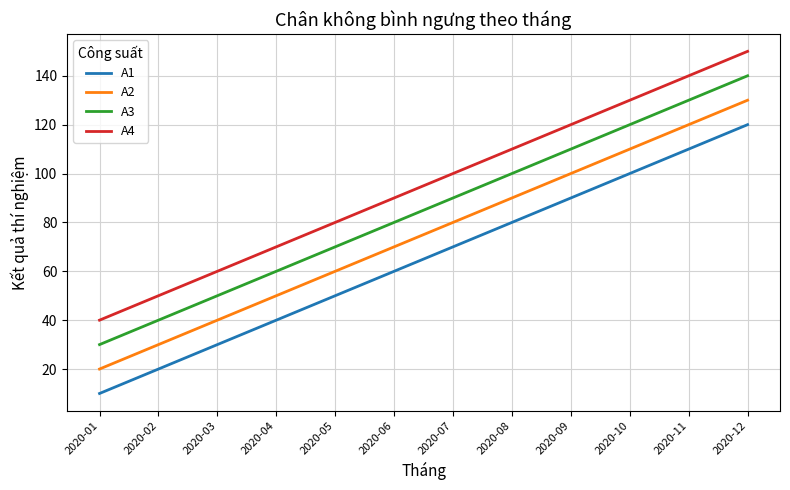

True or false: A1 and A2 intersect in this chart.

False